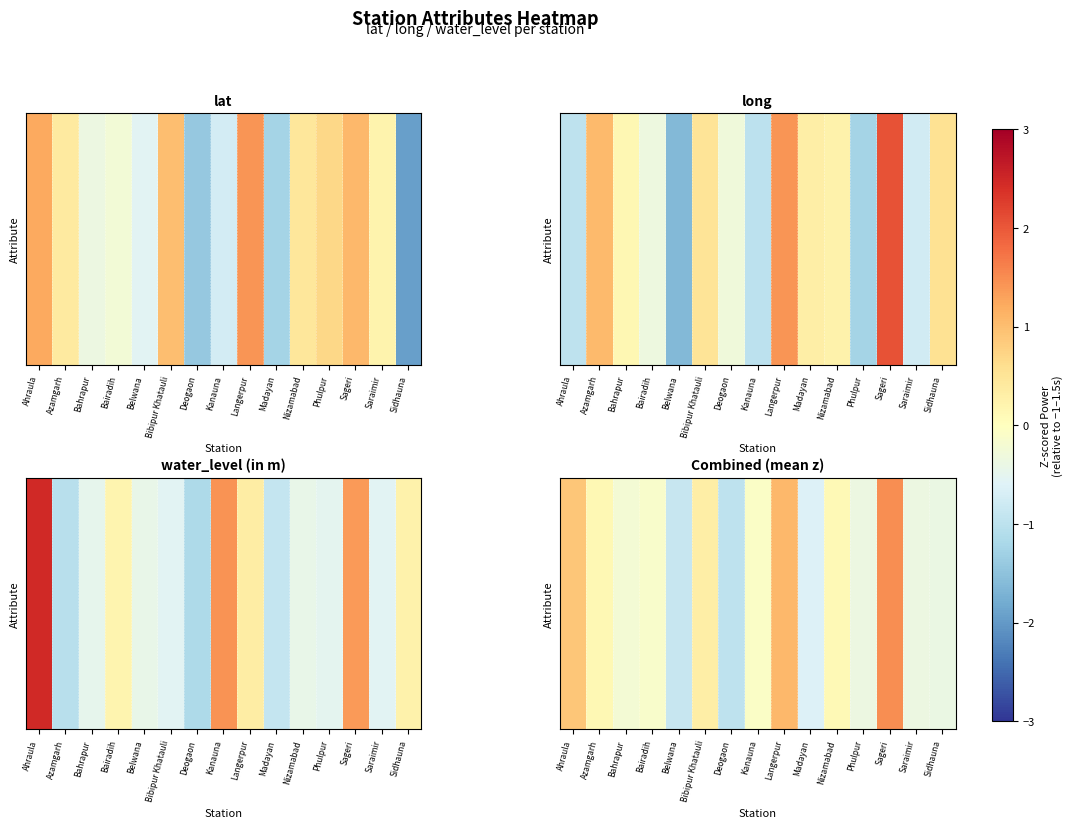

Reading left to right, list all the values displayed in this chart.

Ahraula=0.9	Azamgarh=0.1	Bahrapur=-0.2	Bairadih=-0.1	Belwana=-0.9	Bibipur Khatauli=0.3	Deogaon=-1.0	Kanauna=-0.1	Langerpur=1.1	Madayan=-0.6	Nizamabad=0.1	Phulpur=-0.4	Sageri=1.5	Saraimir=-0.4	Sidhauna=-0.4